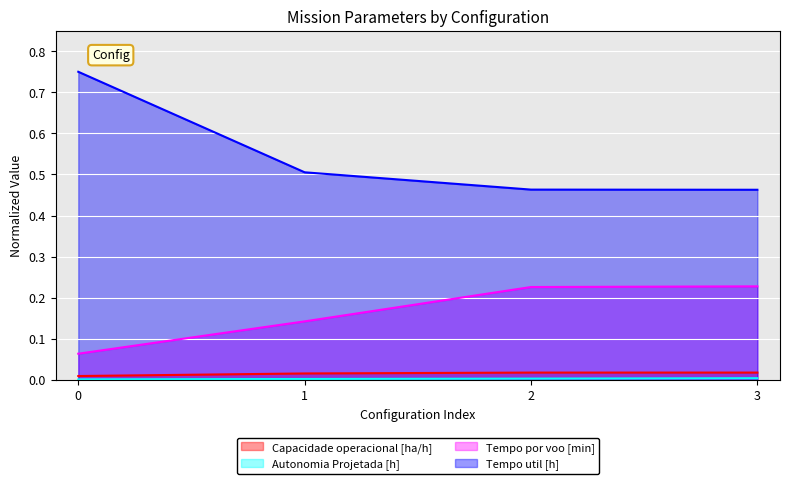

At how many categories does at least one series exceed 0?

4